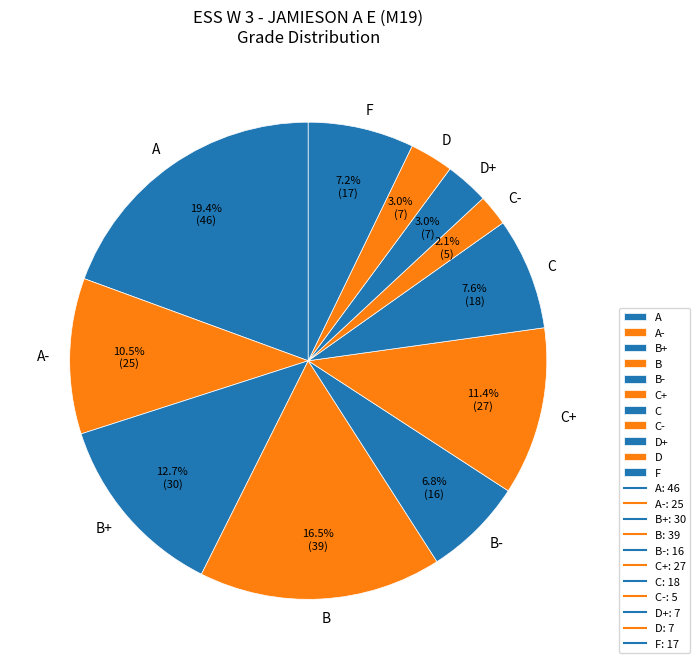

What is the smallest slice in the pie chart?

C-